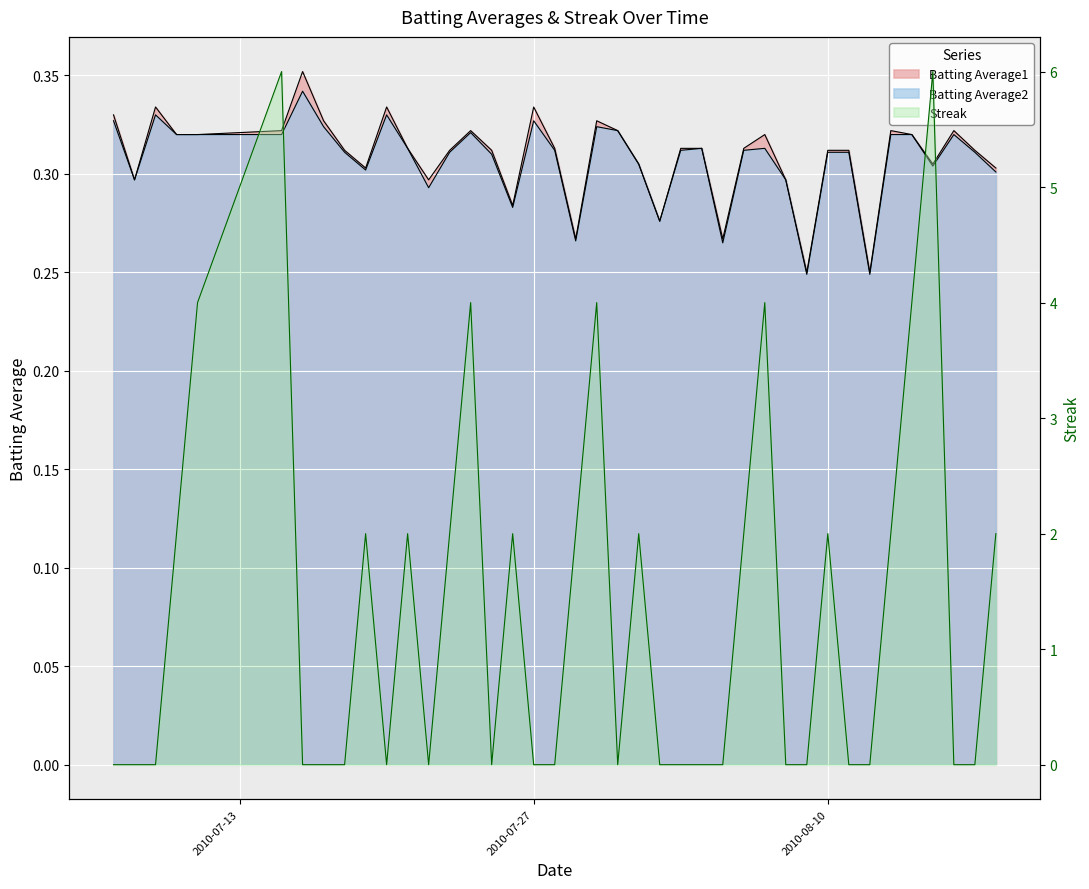

What is the maximum value shown in the chart?

6.0